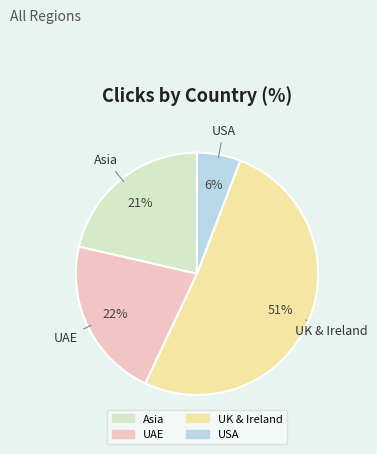

What is the smallest slice in the pie chart?

USA